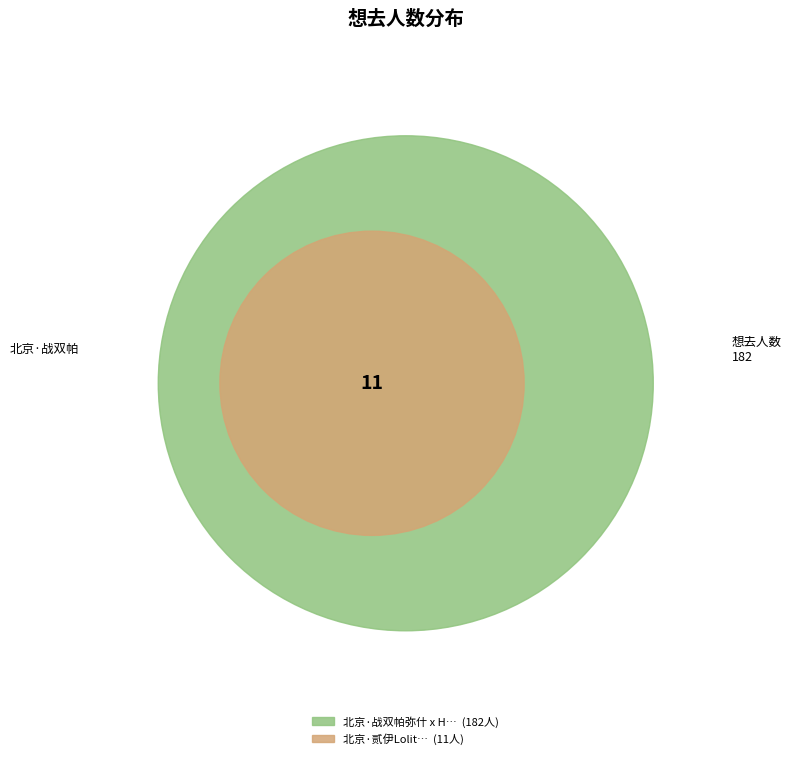

Rank the categories by value from highest to lowest.

北京·战双帕弥什 x HAPPY ZOO主题Cafe, 北京·贰伊Lolita茶会